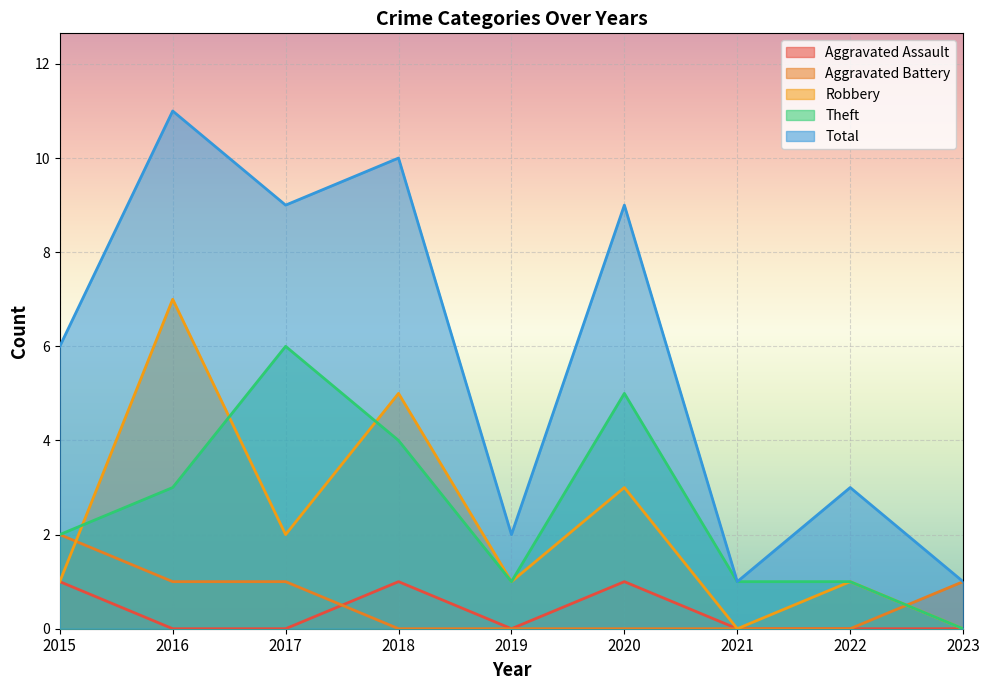

In Total, how many points are higher than both neighbors (excluding endpoints)?

4